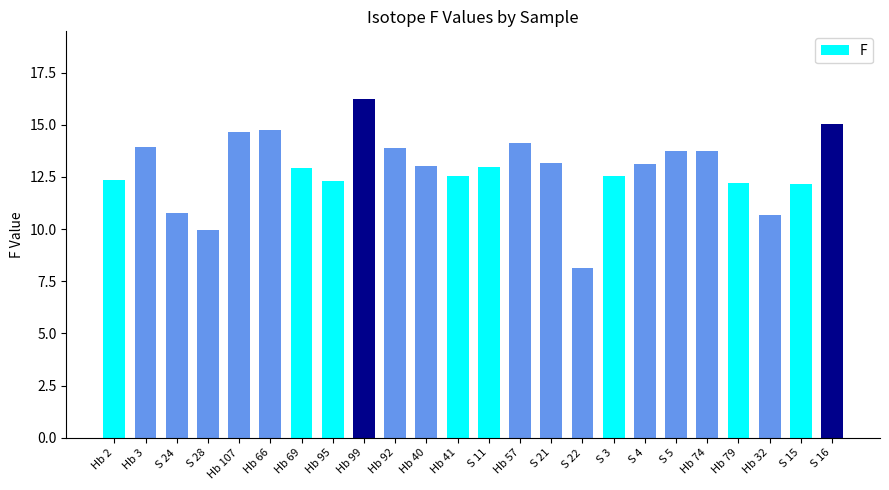

What is the smallest value displayed?

8.2